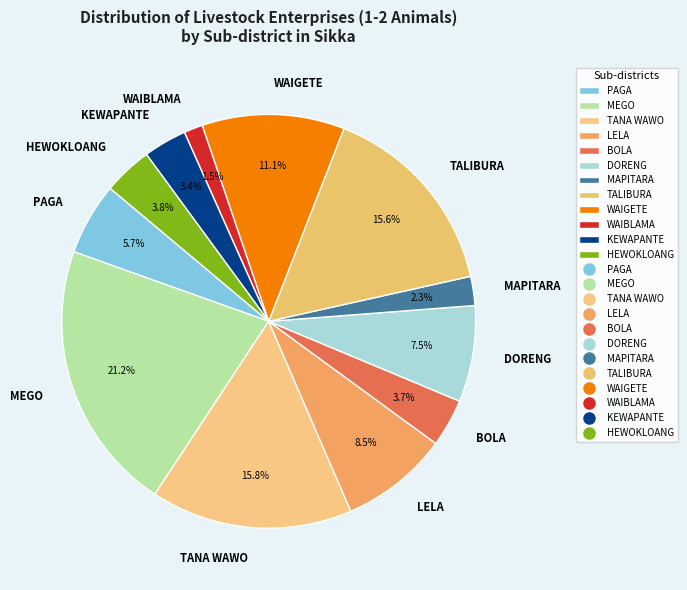

To the nearest percent, what portion does TANA WAWO represent?

16%